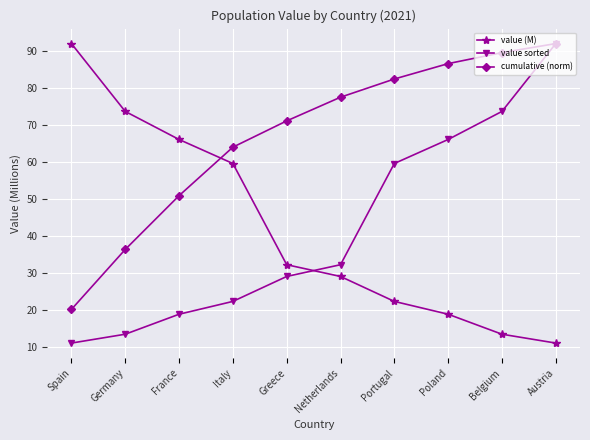

What is the difference between the highest and lowest values at Germany?

60.1